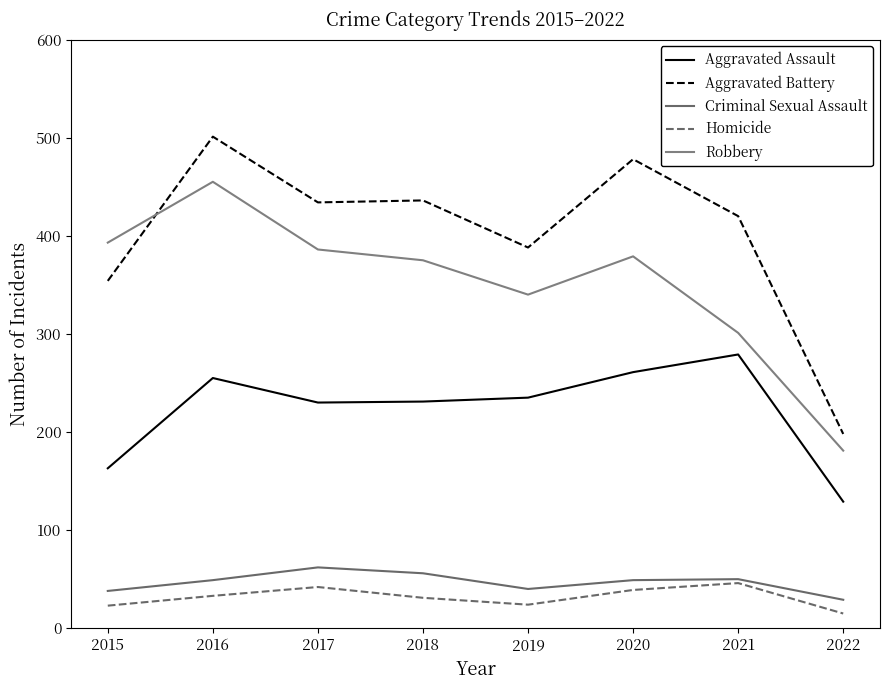

Reading right to left, list all the values displayed in this chart.

Aggravated Assault: 129	279	261	235	231	230	255	163
Aggravated Battery: 198	420	478	388	436	434	501	354
Criminal Sexual Assault: 29	50	49	40	56	62	49	38
Homicide: 15	46	39	24	31	42	33	23
Robbery: 181	301	379	340	375	386	455	393